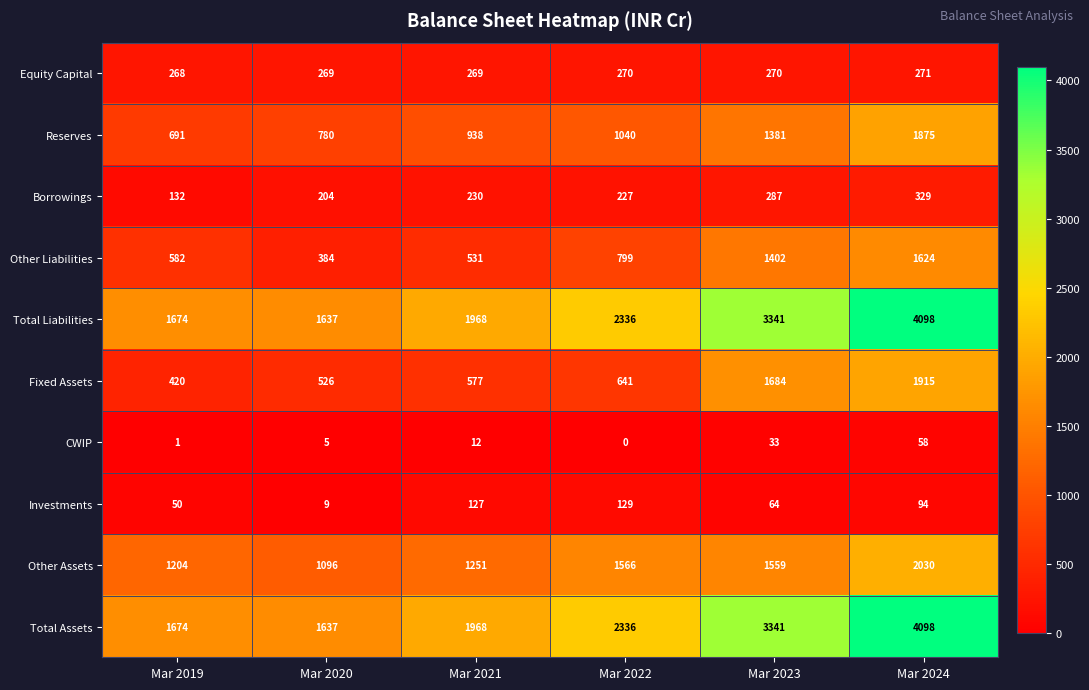

At which category is the sum across all series the highest?

Mar 2024